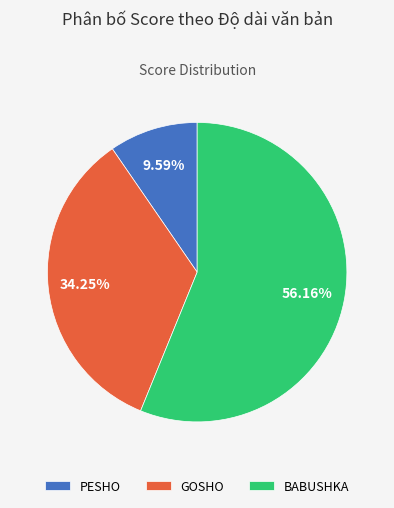

To the nearest percent, what is the combined percentage of GOSHO and BABUSHKA?

90%